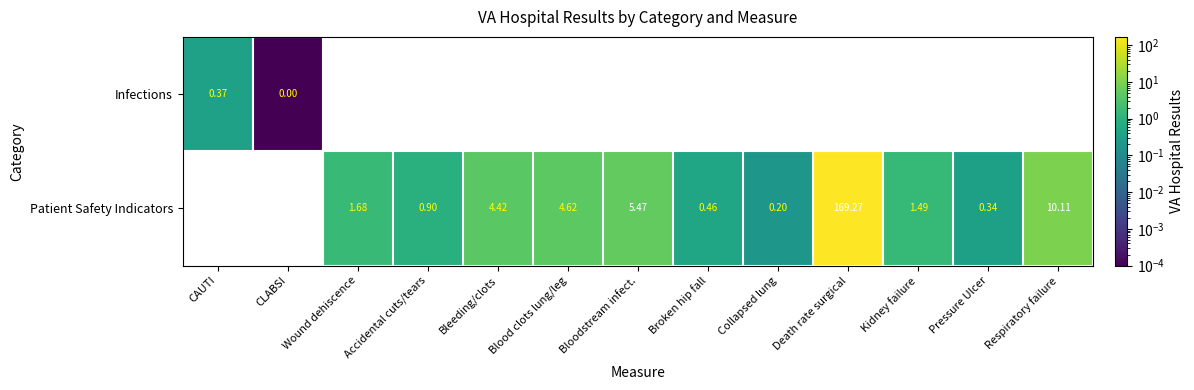

Which category has the highest value in the Infections series?

CAUTI